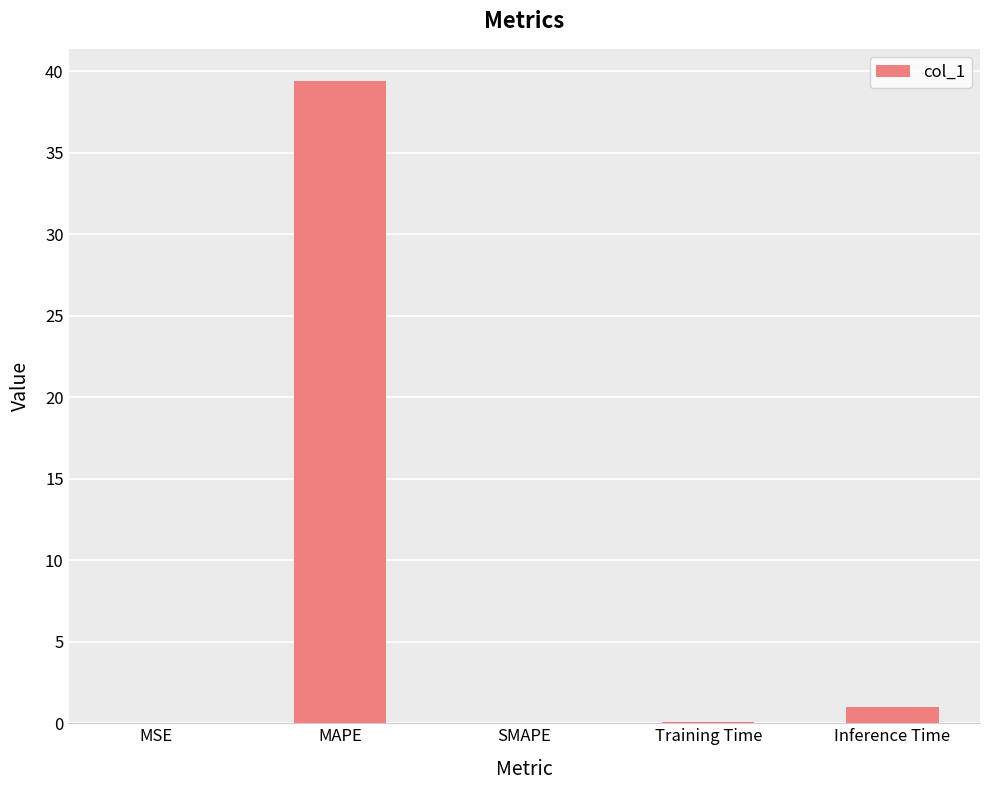

What is the difference between the values at MAPE and Inference Time?

38.4